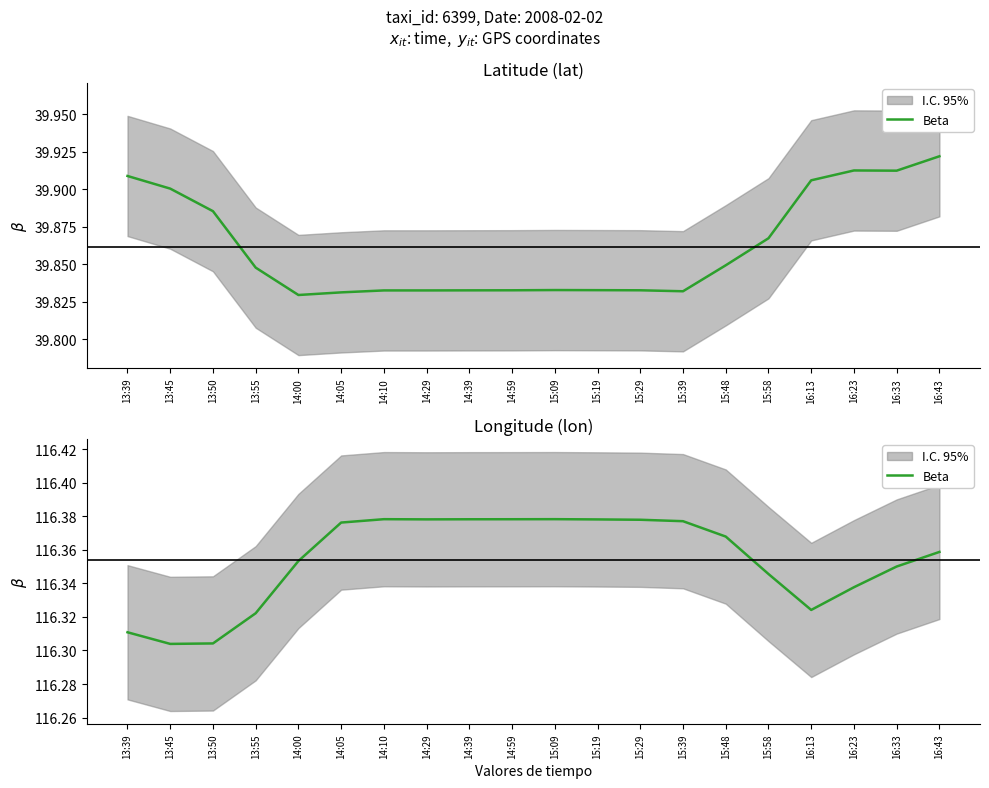

Is this an area chart (filled region under the line)?

No